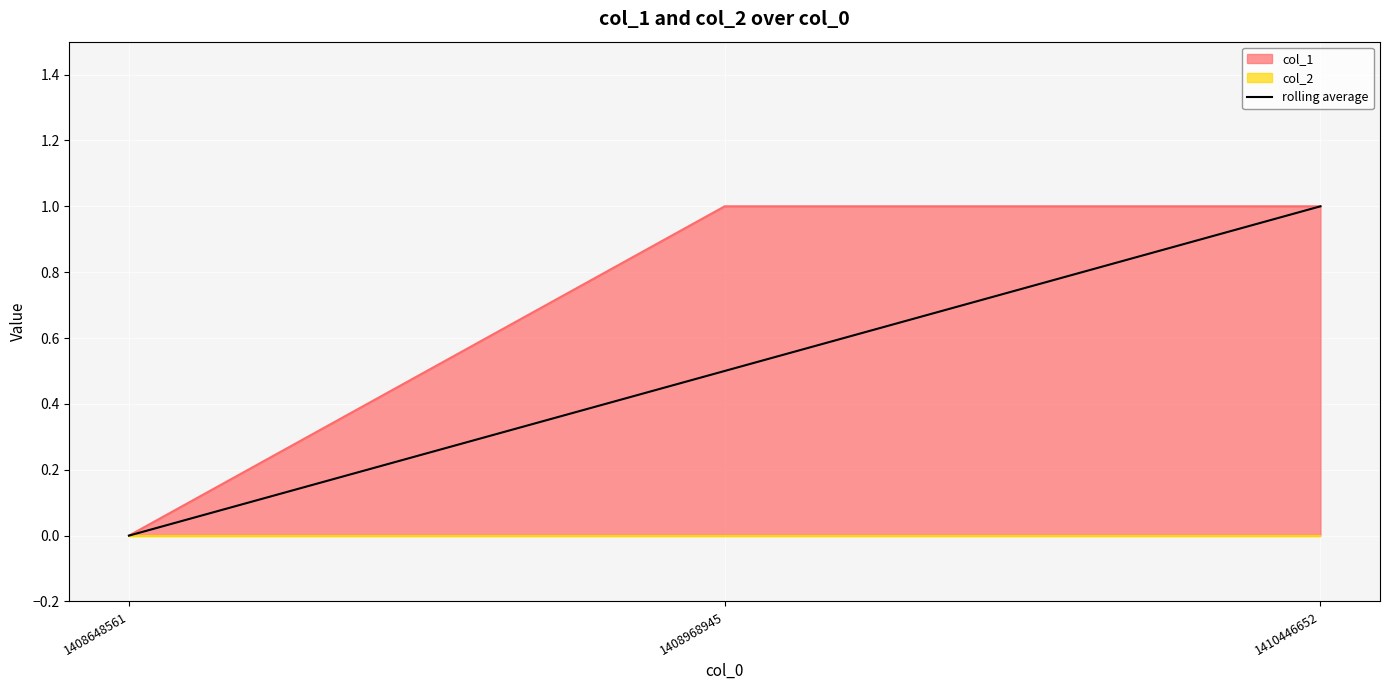

List the labels in order of value, smallest first.

1408648561, 1408968945, 1410446652